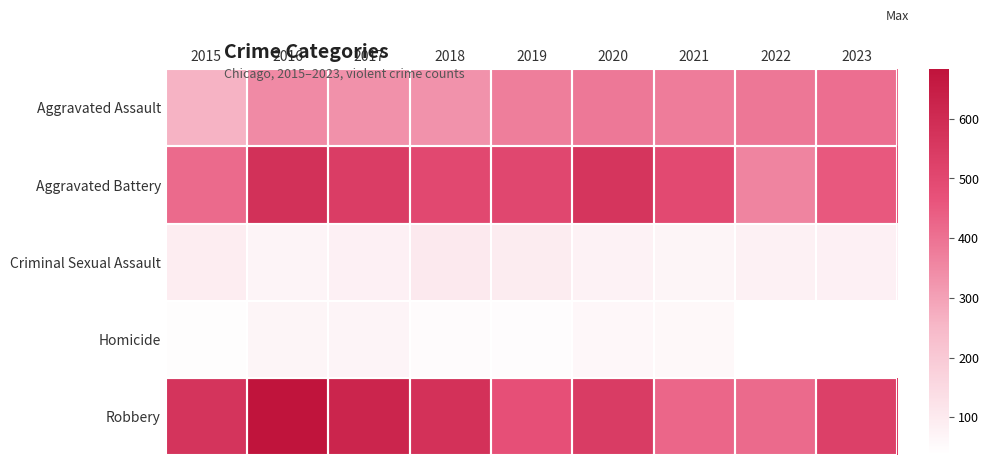

Which series has the largest range (max minus min)?

Robbery